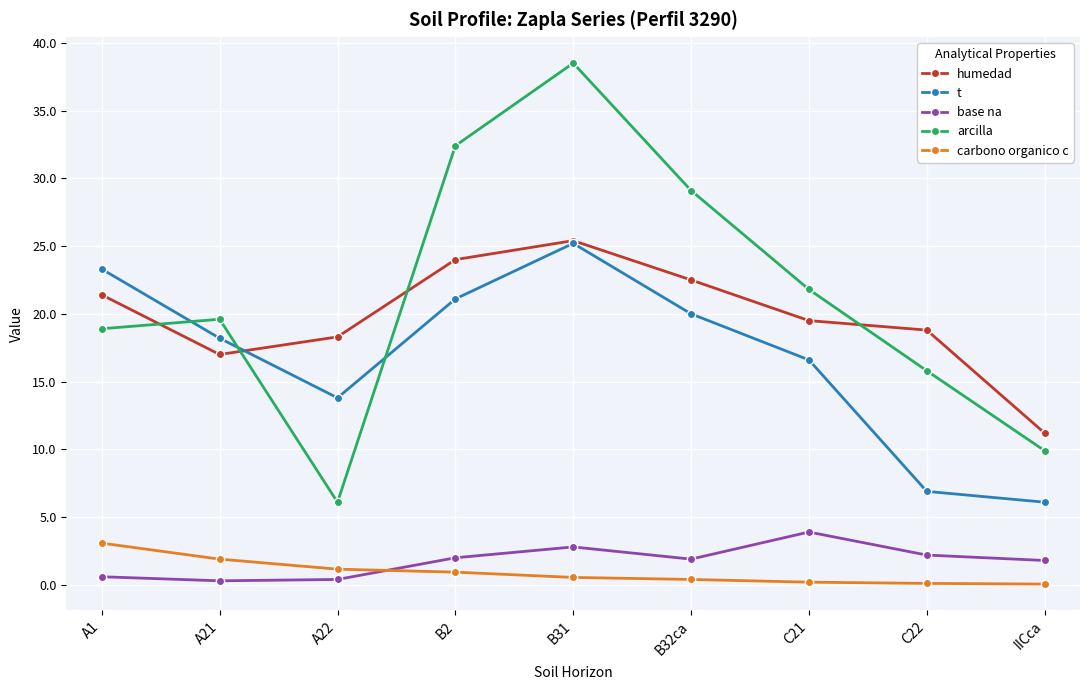

What is the label of the 4th point from the right?

B32ca